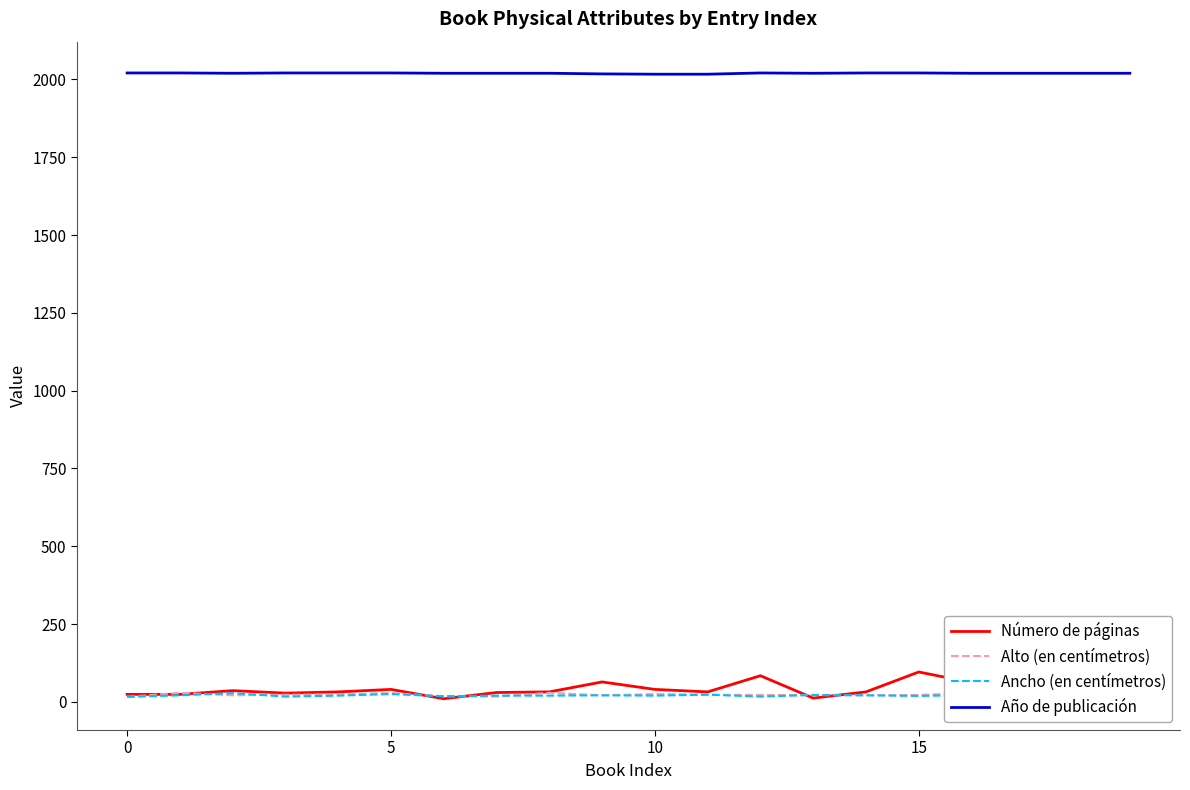

Reading right to left, what are all the values shown in this chart?

Número de páginas: 52	64	100	62	96	32	12	84	32	40	64	32	30	10	40	32	28	36	24	24
Alto (en centímetros): 18	24	20	29	22	21	22	22	23	25	21	29	17	18	28	24	23	21	29	16
Ancho (en centímetros): 15	20	15	22	19	21	22	17	23	20	21	20	20	18	25	20	17	28	21	16
Año de publicación: 2020	2020	2020	2020	2021	2021	2020	2021	2017	2017	2018	2020	2020	2020	2021	2021	2021	2020	2021	2021